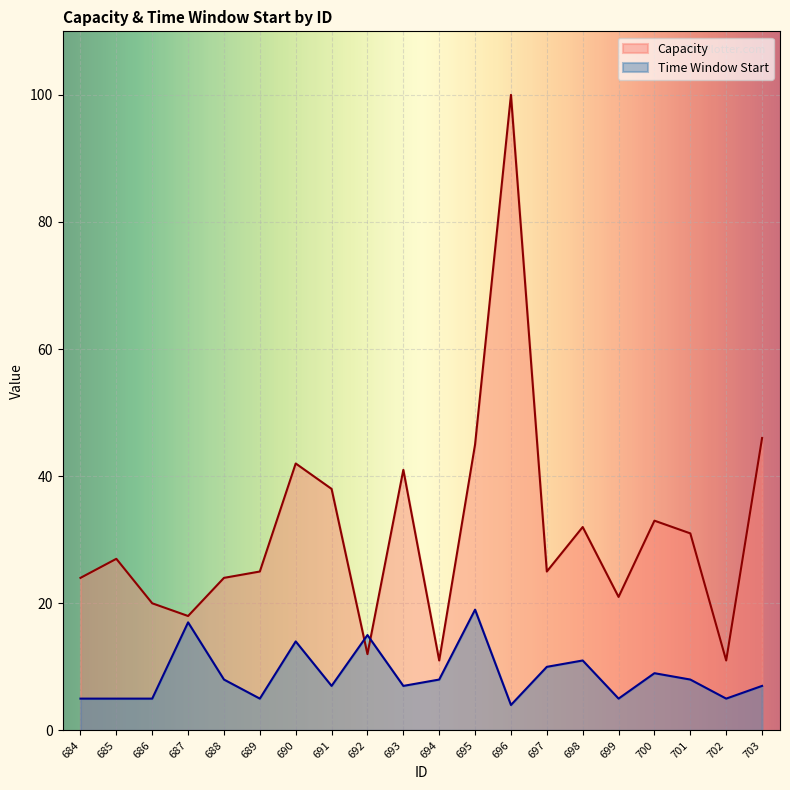

Where does the Time Window Start series first go above 8?

687